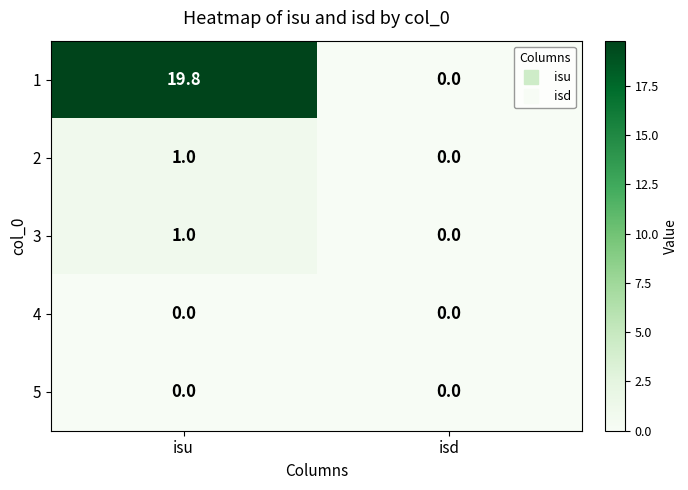

Is it true that 1 equals -9.2 at isd?

False